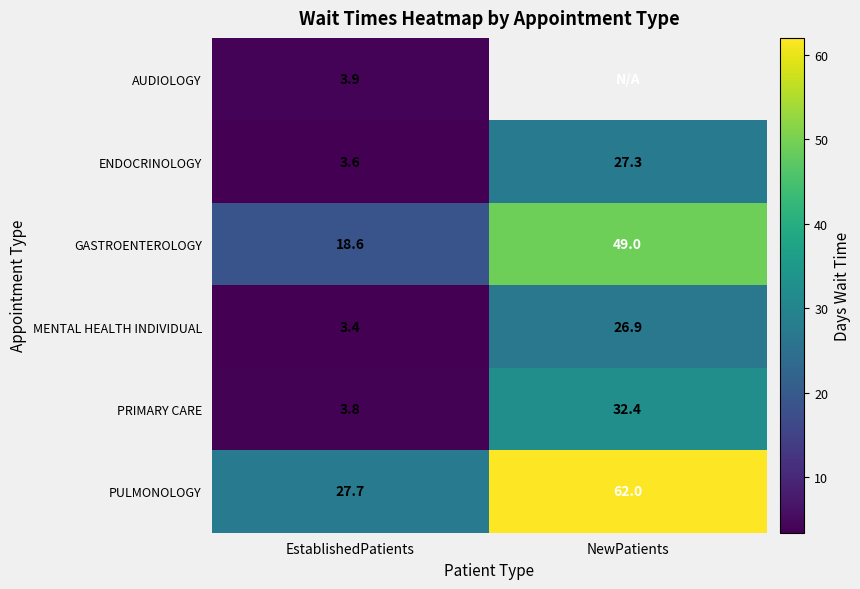

True or false: PRIMARY CARE has a value of 3.8 at EstablishedPatients.

True